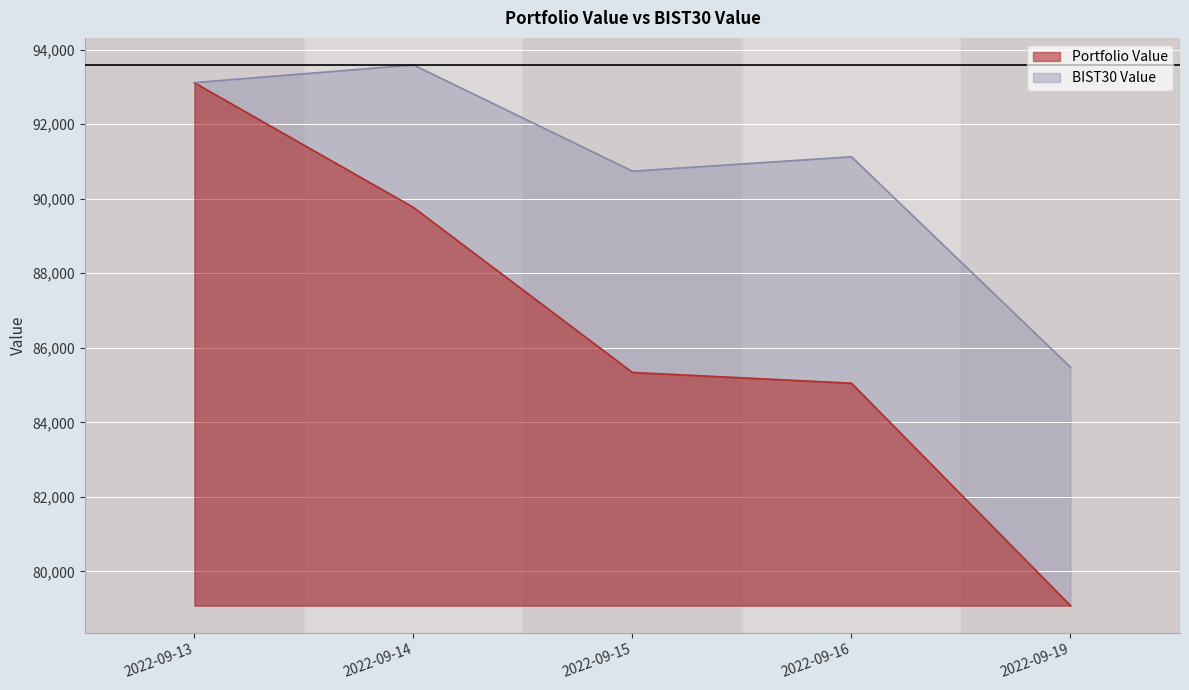

True or false: BIST30 Value and Portfolio Value intersect in this chart.

False